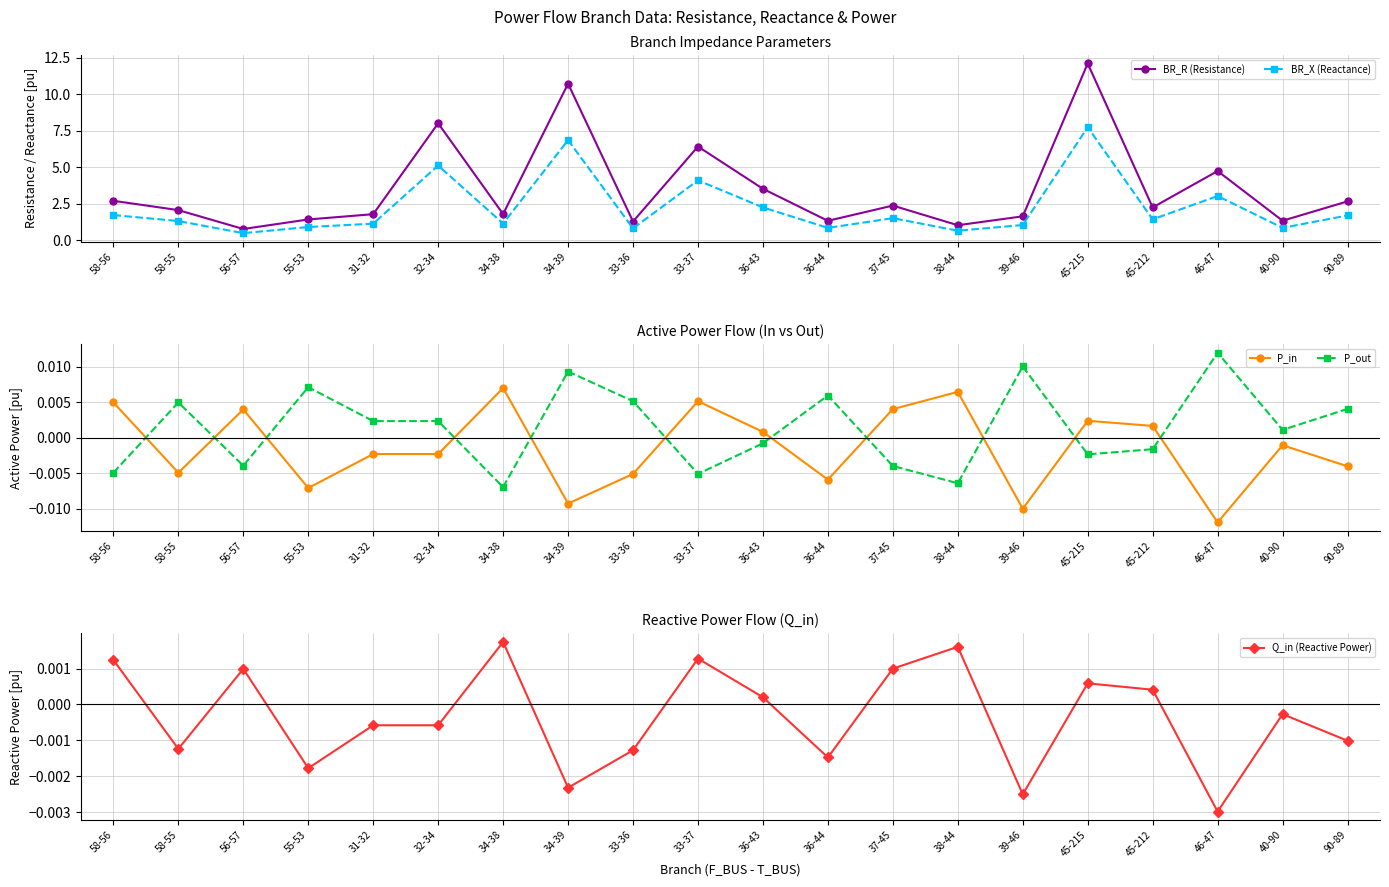

The value of BR_R (Resistance) at 45-215 is 12.1. True or false?

True